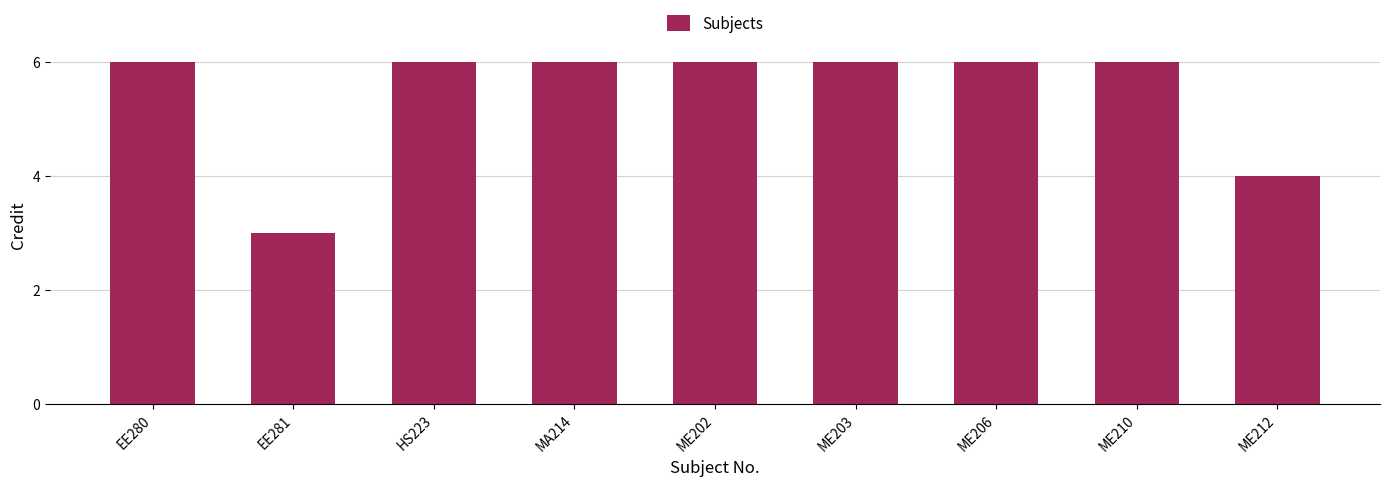

What is the average value?

5